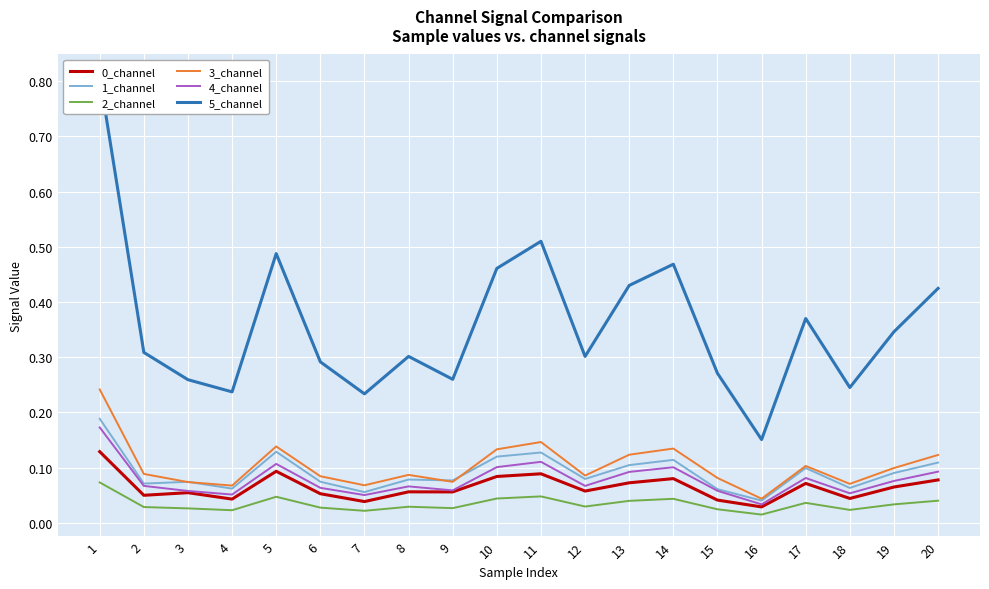

Reading left to right, what are all the values shown in this chart?

0_channel: 0.1	0.0	0.1	0.0	0.1	0.1	0.0	0.1	0.1	0.1	0.1	0.1	0.1	0.1	0.0	0.0	0.1	0.0	0.1	0.1
1_channel: 0.2	0.1	0.1	0.1	0.1	0.1	0.1	0.1	0.1	0.1	0.1	0.1	0.1	0.1	0.1	0.0	0.1	0.1	0.1	0.1
2_channel: 0.1	0.0	0.0	0.0	0.0	0.0	0.0	0.0	0.0	0.0	0.0	0.0	0.0	0.0	0.0	0.0	0.0	0.0	0.0	0.0
3_channel: 0.2	0.1	0.1	0.1	0.1	0.1	0.1	0.1	0.1	0.1	0.1	0.1	0.1	0.1	0.1	0.0	0.1	0.1	0.1	0.1
4_channel: 0.2	0.1	0.1	0.1	0.1	0.1	0.1	0.1	0.1	0.1	0.1	0.1	0.1	0.1	0.1	0.0	0.1	0.1	0.1	0.1
5_channel: 0.8	0.3	0.3	0.2	0.5	0.3	0.2	0.3	0.3	0.5	0.5	0.3	0.4	0.5	0.3	0.2	0.4	0.2	0.3	0.4